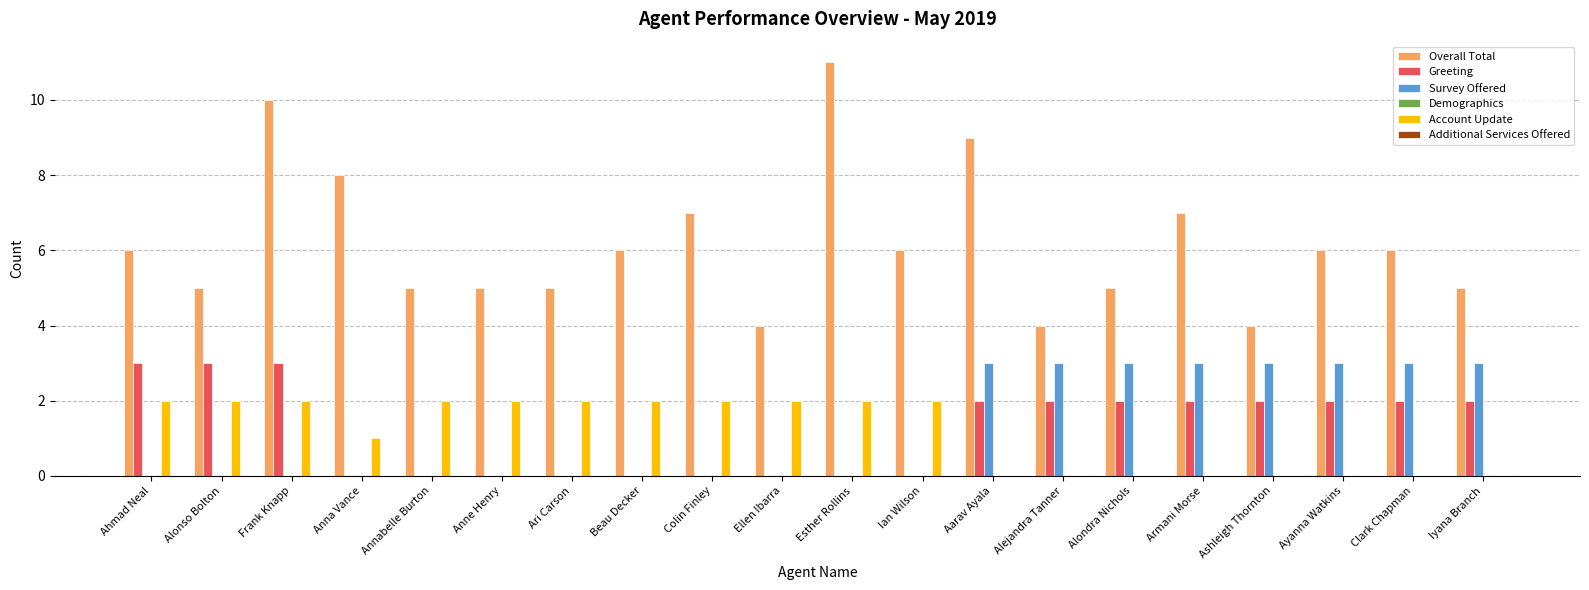

Are the bars grouped side by side (vs. stacked)?

Yes